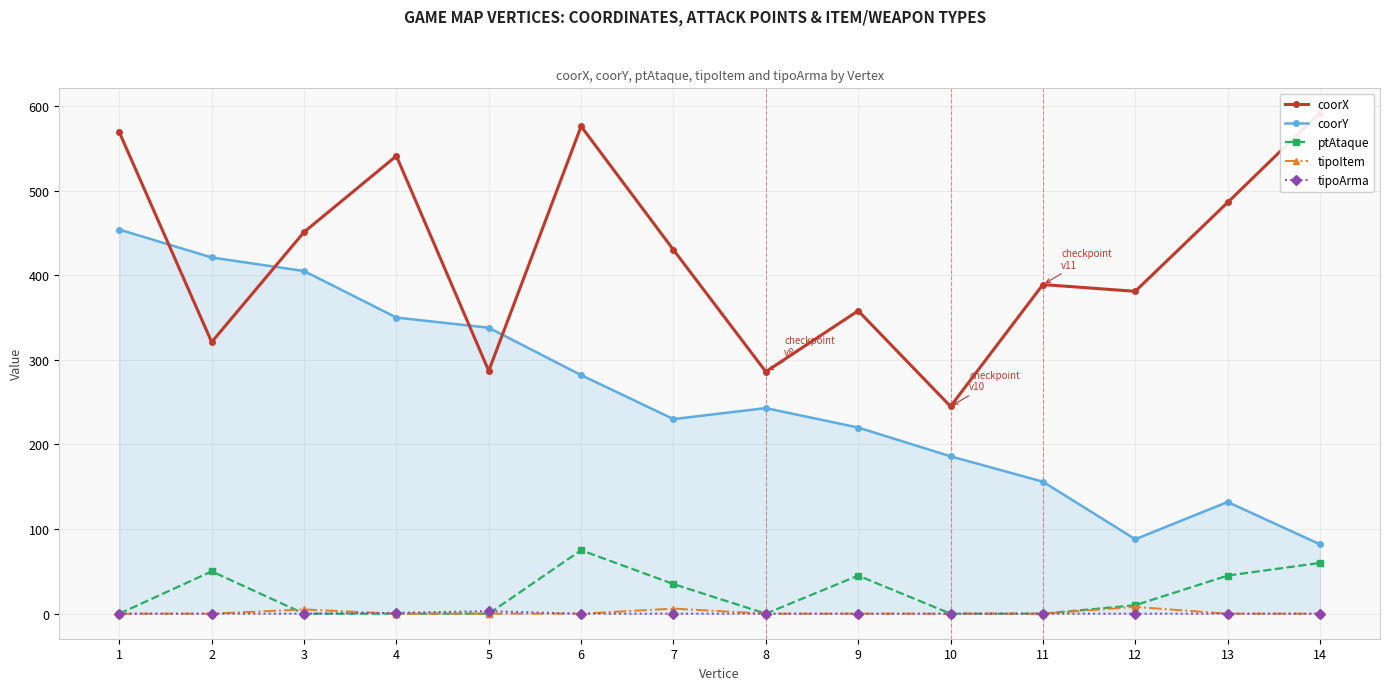

What is the sum of all coorX values?

5912